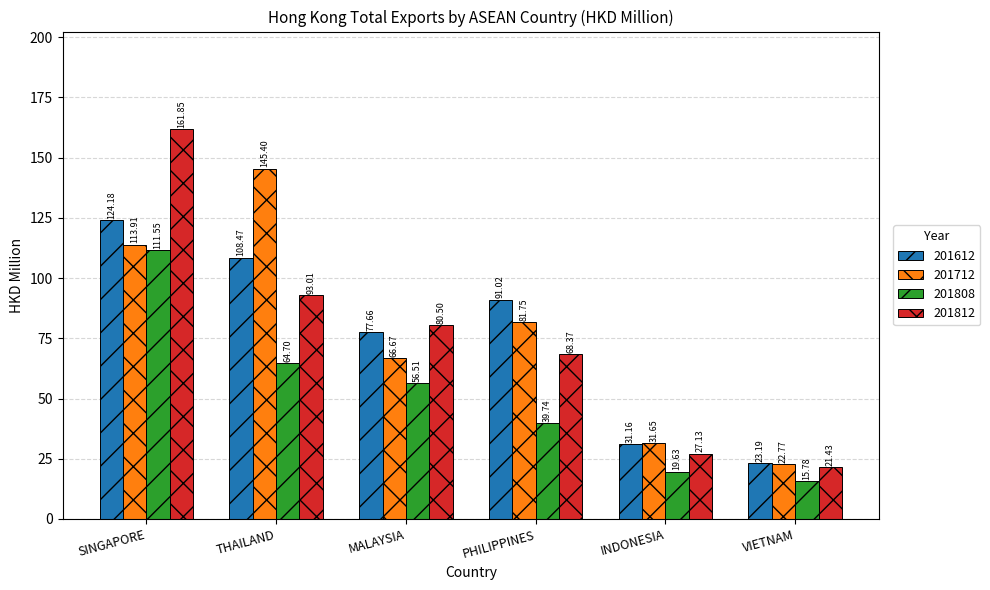

Which series has the widest spread of values?

201812